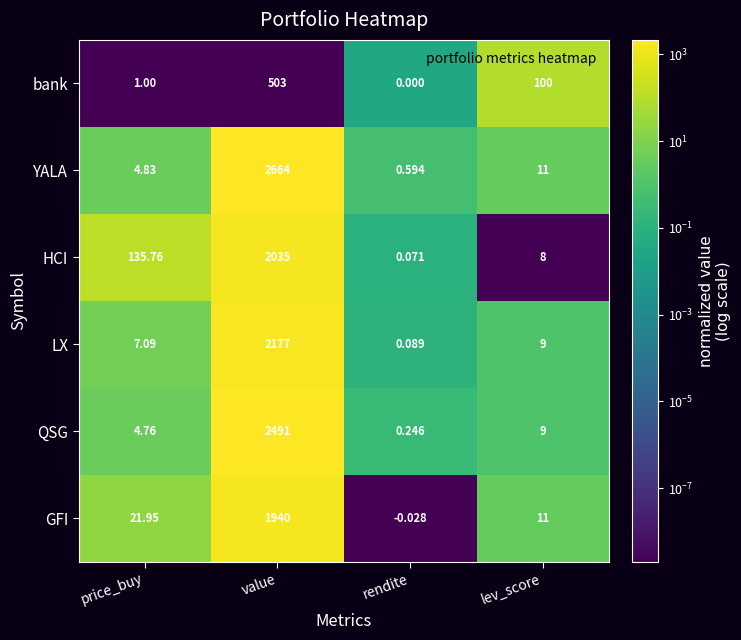

At which label does QSG first exceed 9?

value